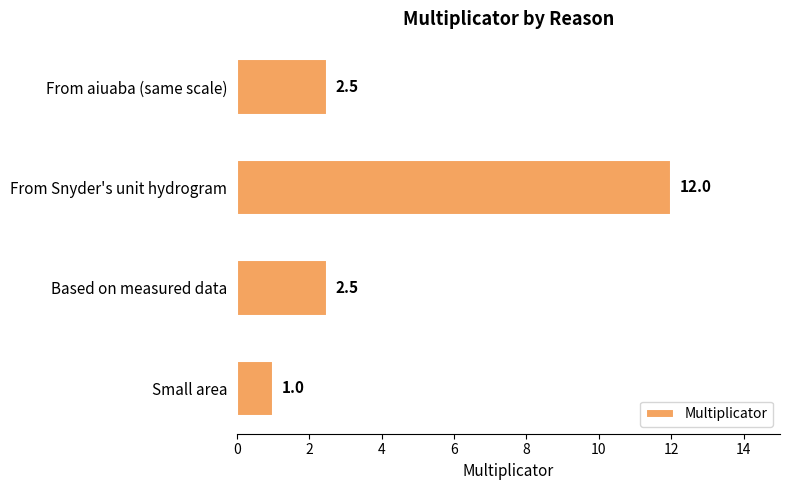

How many distinct data groups are displayed?

1